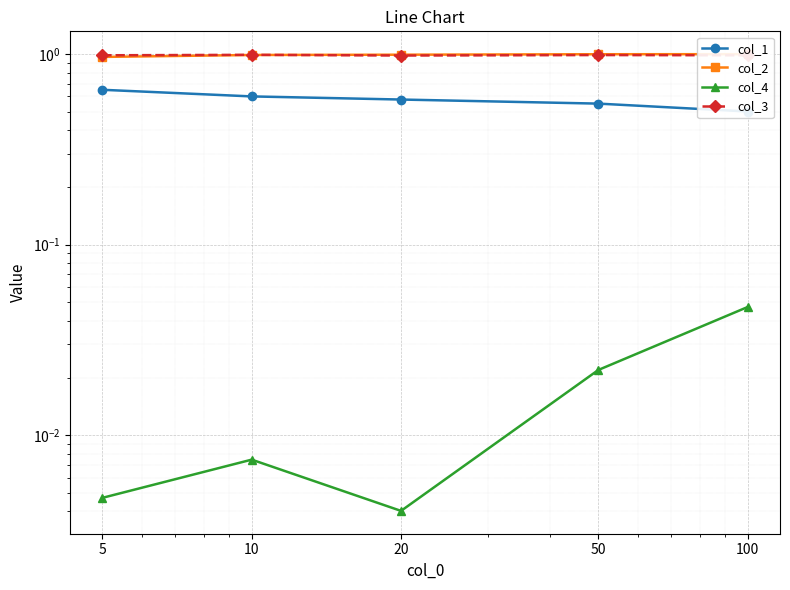

Reading right to left, list all the values displayed in this chart.

col_1: 0.5	0.6	0.6	0.6	0.6
col_2: 1.0	1.0	1.0	1.0	1.0
col_4: 0.0	0.0	0.0	0.0	0.0
col_3: 1.0	1.0	1.0	1.0	1.0